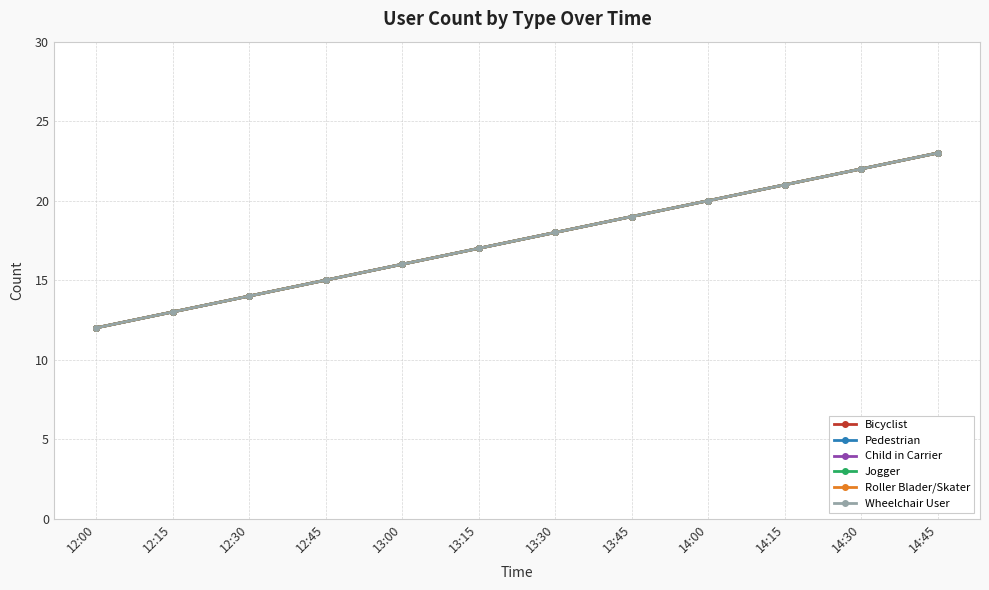

True or false: Bicyclist and Child in Carrier intersect in this chart.

False